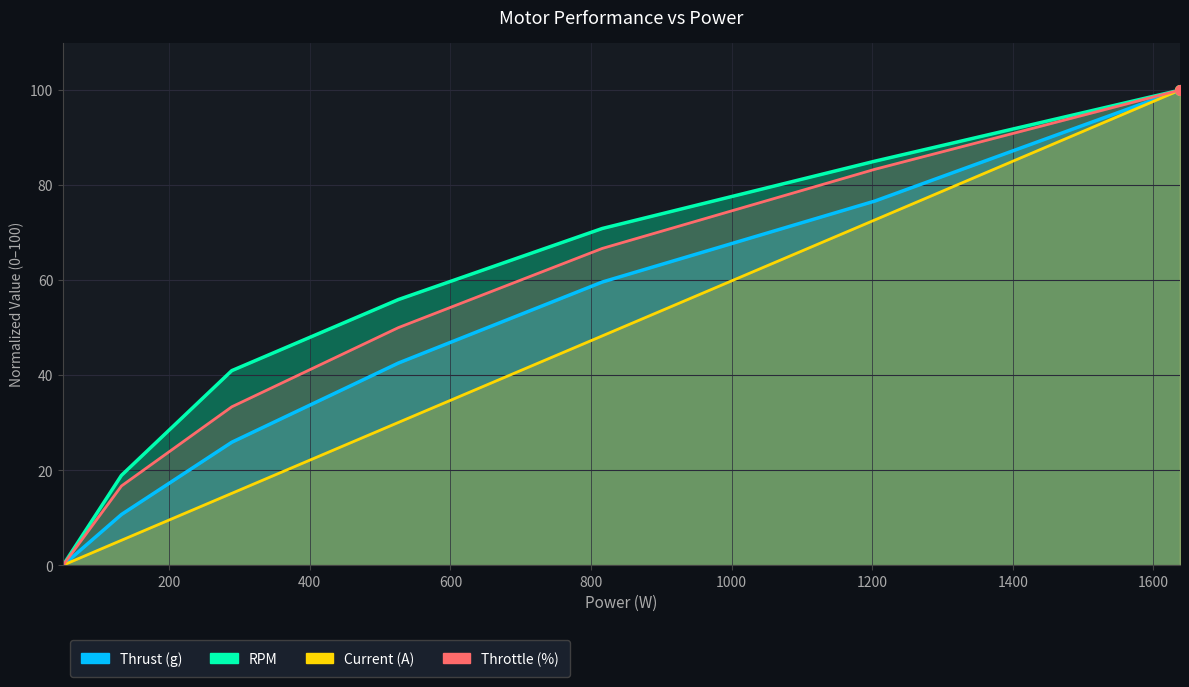

How many values in the RPM series exceed 55?

4